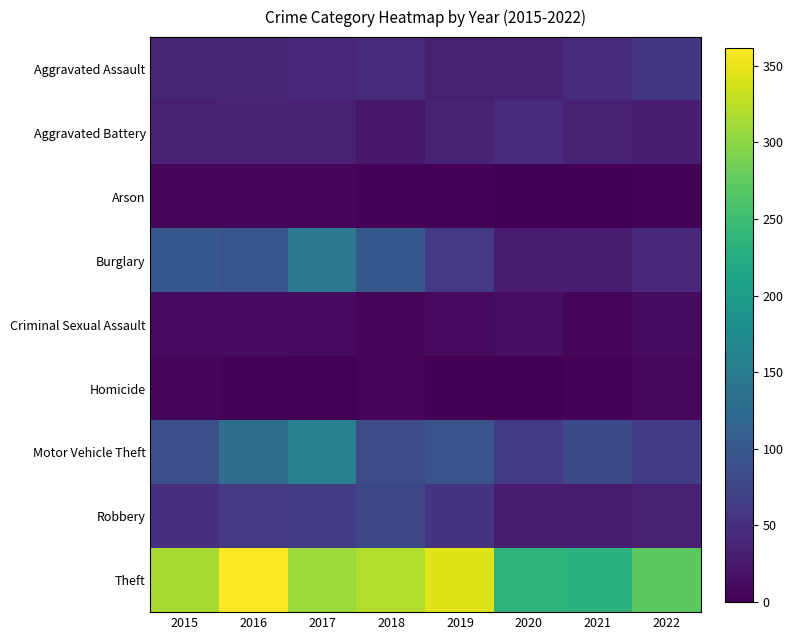

Reading left to right, transcribe all the data shown in this chart.

Aggravated Assault: 2015=38	2016=37	2017=41	2018=44	2019=32	2020=33	2021=45	2022=59
Aggravated Battery: 2015=33	2016=35	2017=33	2018=23	2019=35	2020=45	2021=33	2022=30
Arson: 2015=5	2016=6	2017=5	2018=4	2019=3	2020=0	2021=1	2022=3
Burglary: 2015=100	2016=94	2017=144	2018=99	2019=62	2020=28	2021=30	2022=41
Criminal Sexual Assault: 2015=11	2016=11	2017=10	2018=6	2019=11	2020=14	2021=7	2022=12
Homicide: 2015=6	2016=3	2017=2	2018=6	2019=1	2020=0	2021=4	2022=8
Motor Vehicle Theft: 2015=89	2016=129	2017=157	2018=83	2019=93	2020=64	2021=80	2022=64
Robbery: 2015=50	2016=62	2017=64	2018=79	2019=54	2020=28	2021=27	2022=32
Theft: 2015=315	2016=362	2017=309	2018=320	2019=344	2020=234	2021=231	2022=271